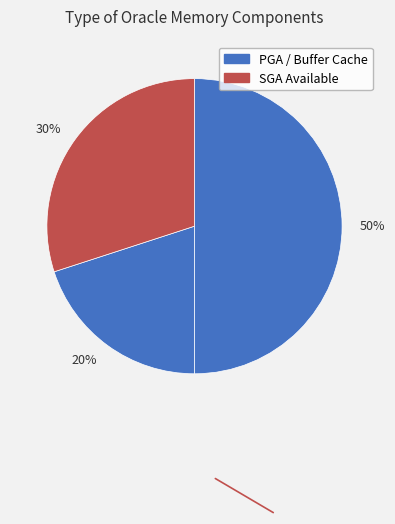

Which has a higher value, 20% or 30%?

30%